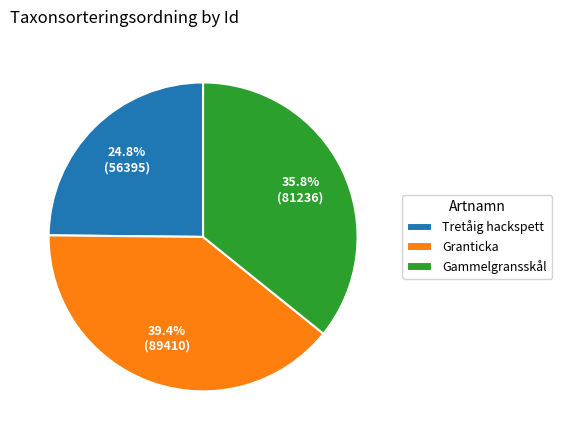

To the nearest percent, what is the average slice percentage?

33%